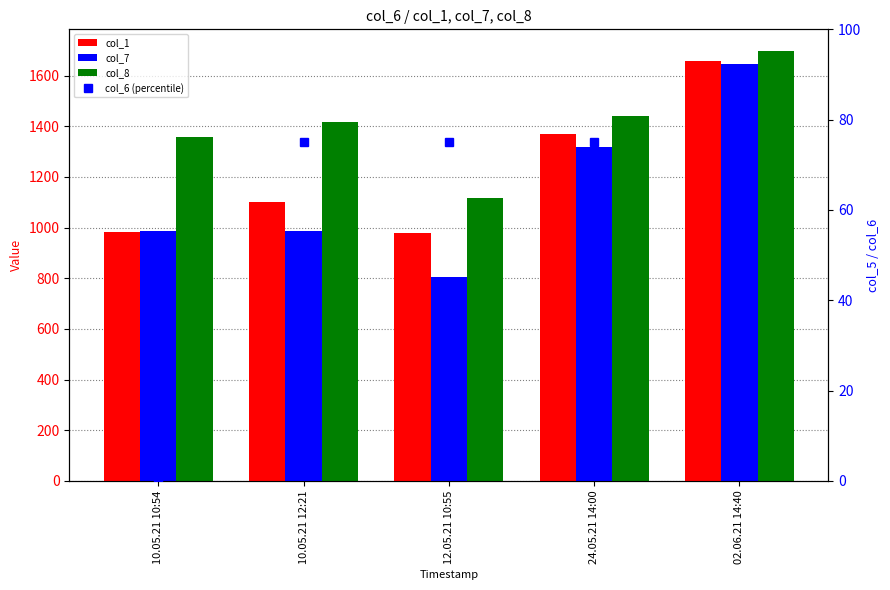

Which label corresponds to the smallest value in the chart?

10.05.21 10:54